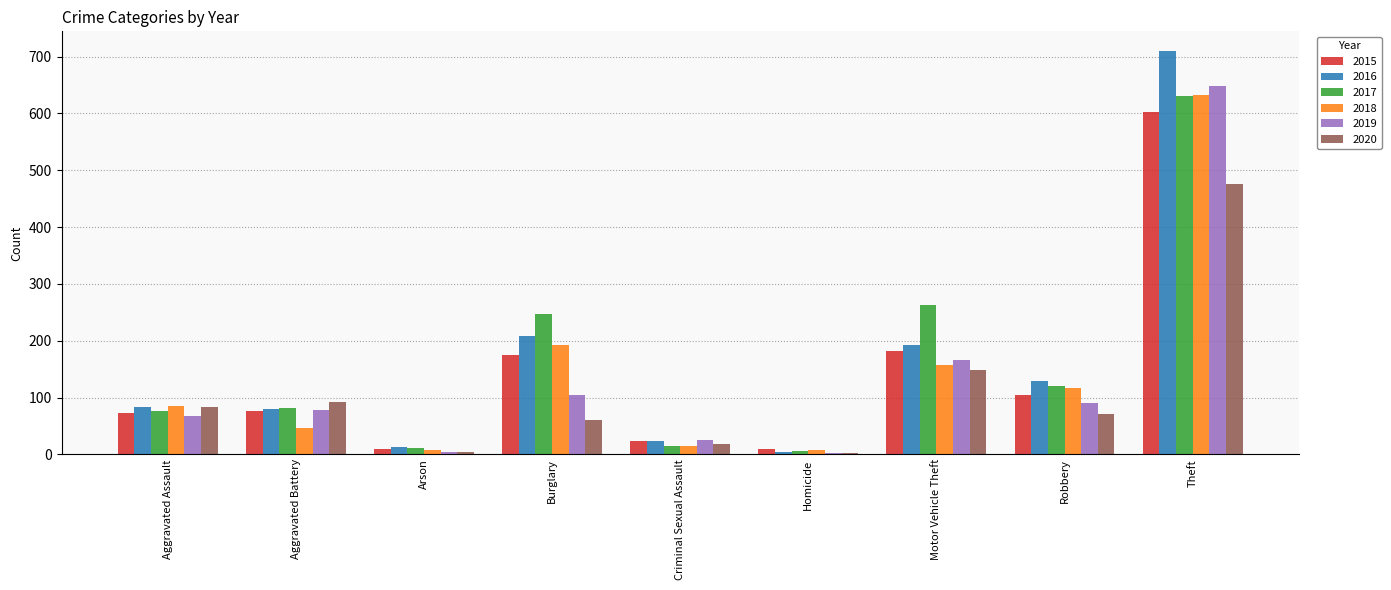

Which series changed the most between Arson and Robbery?

2016